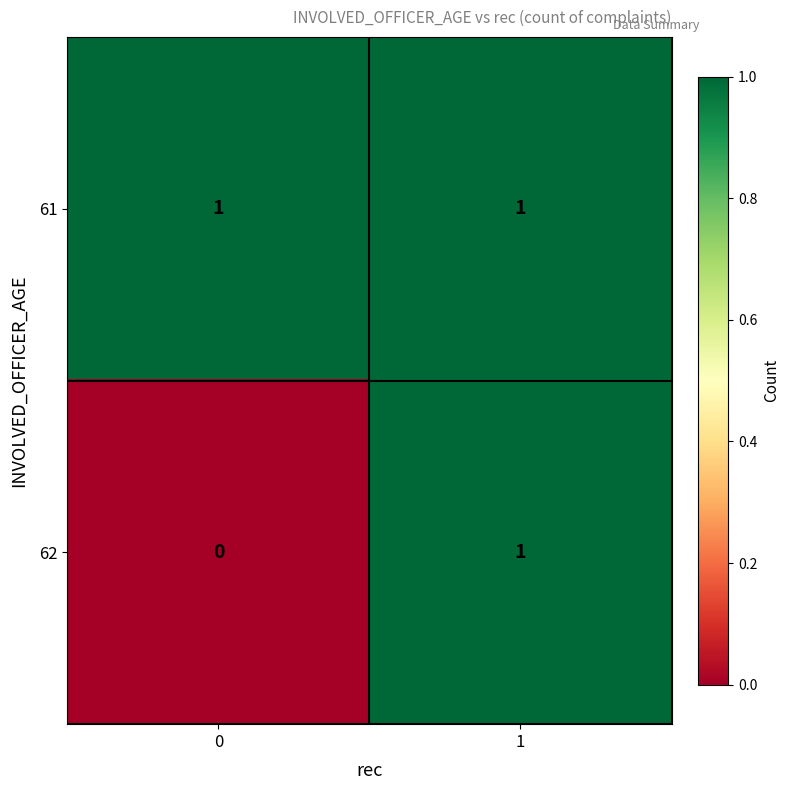

Between 0 and 1, which series saw the biggest shift?

62